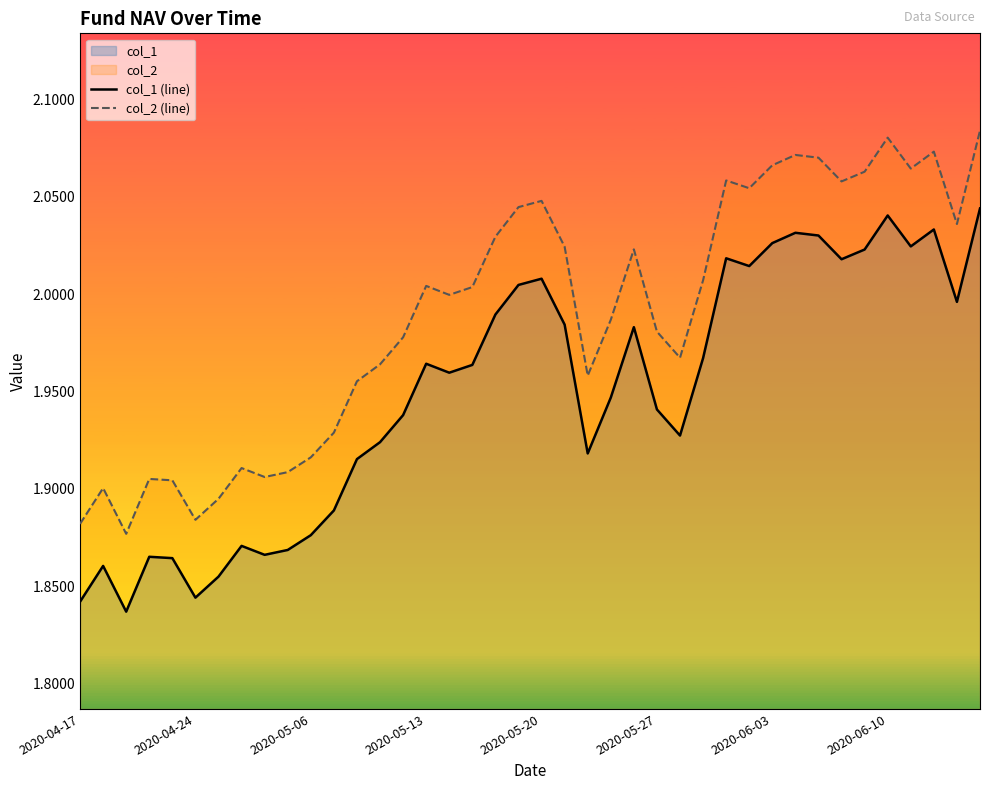

What is the sum of all col_1 (line) values?

78.0